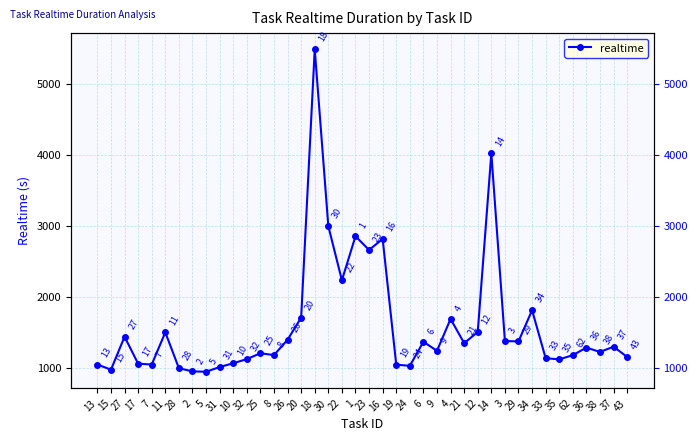

Is it true that the value at 4 is 2818?

False